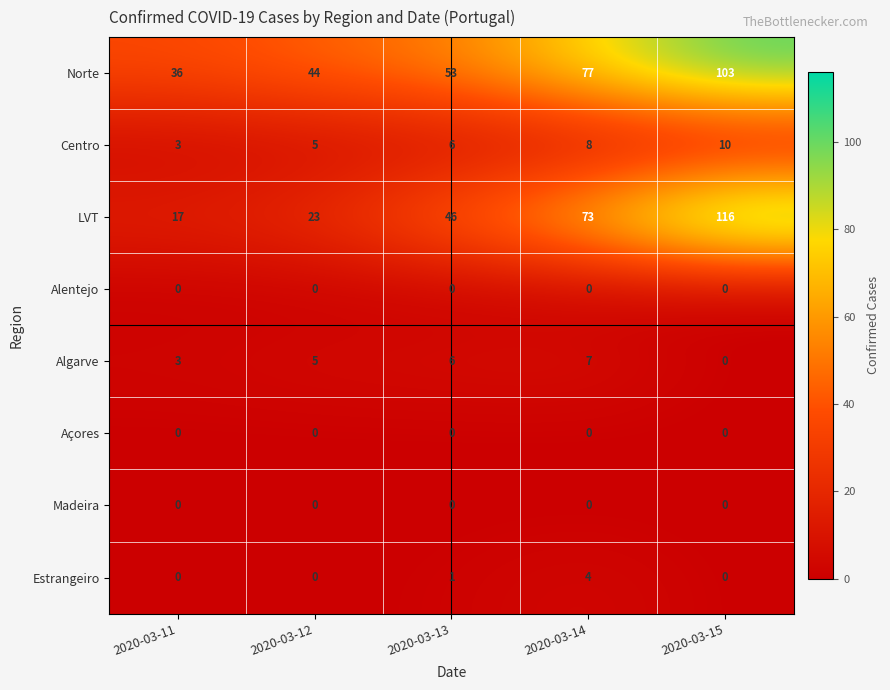

The value of Alentejo at 2020-03-12 is 0. True or false?

True